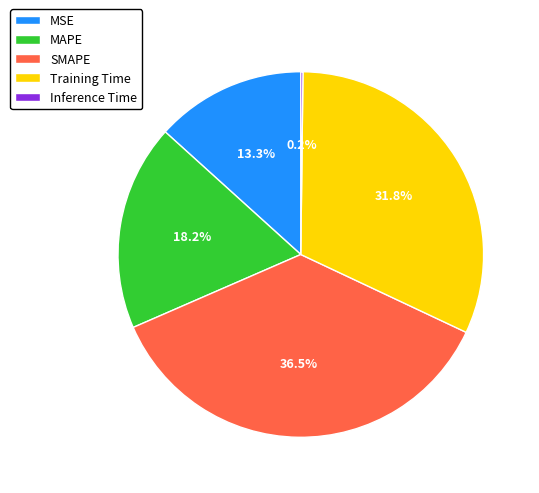

Does any single category account for the majority?

No